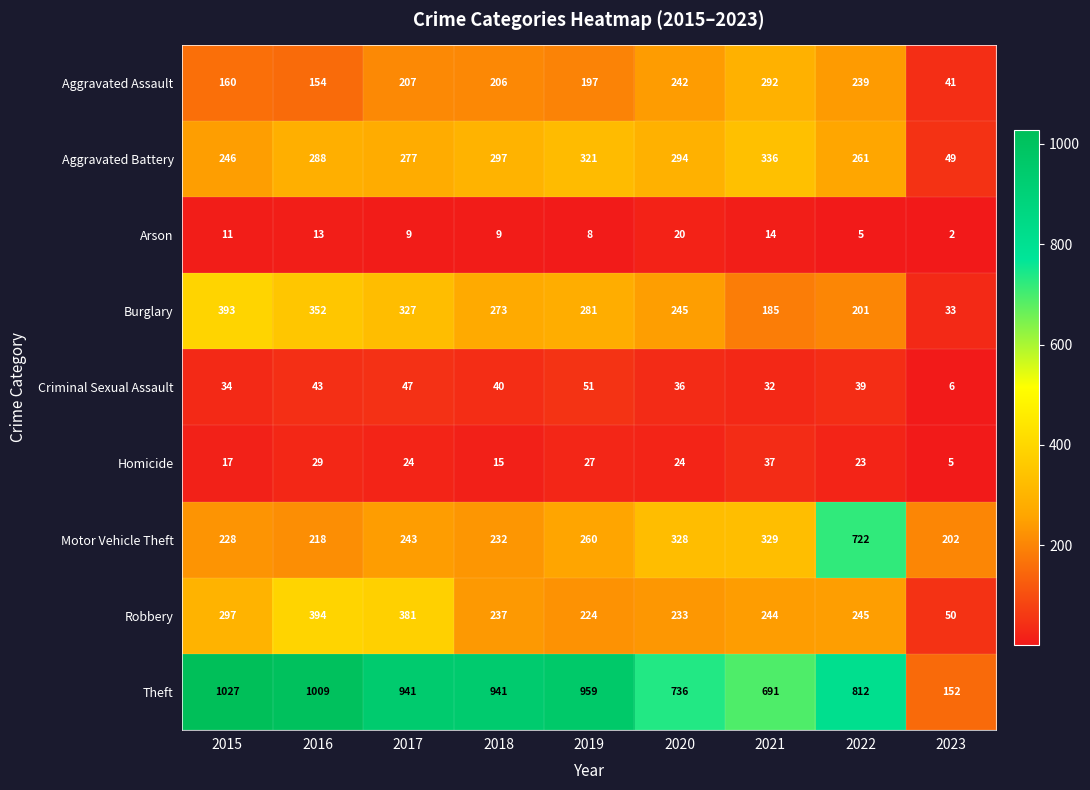

Which series has the widest spread of values?

Theft